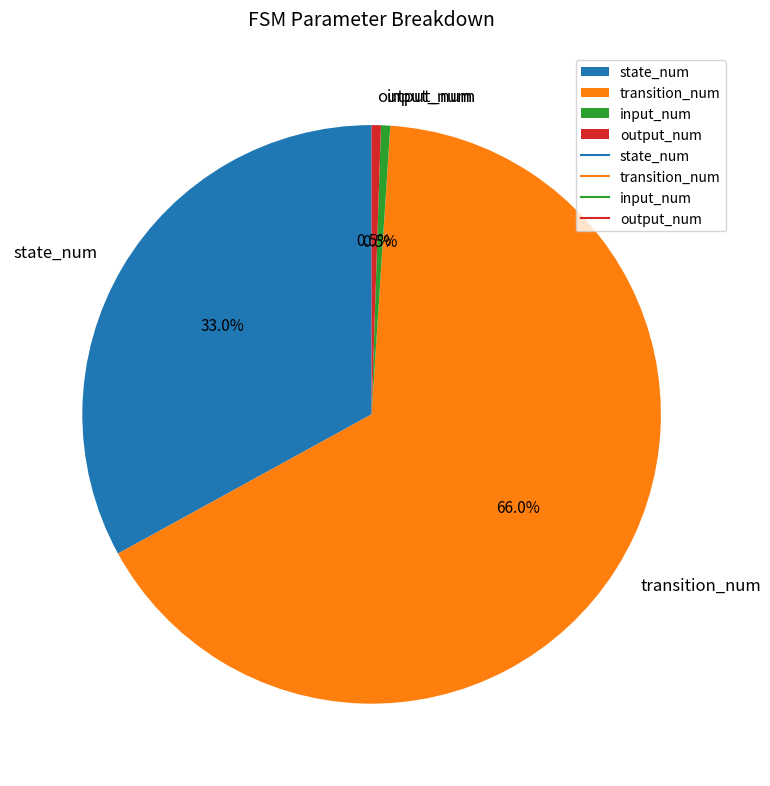

To the nearest percent, what portion does state_num represent?

33%